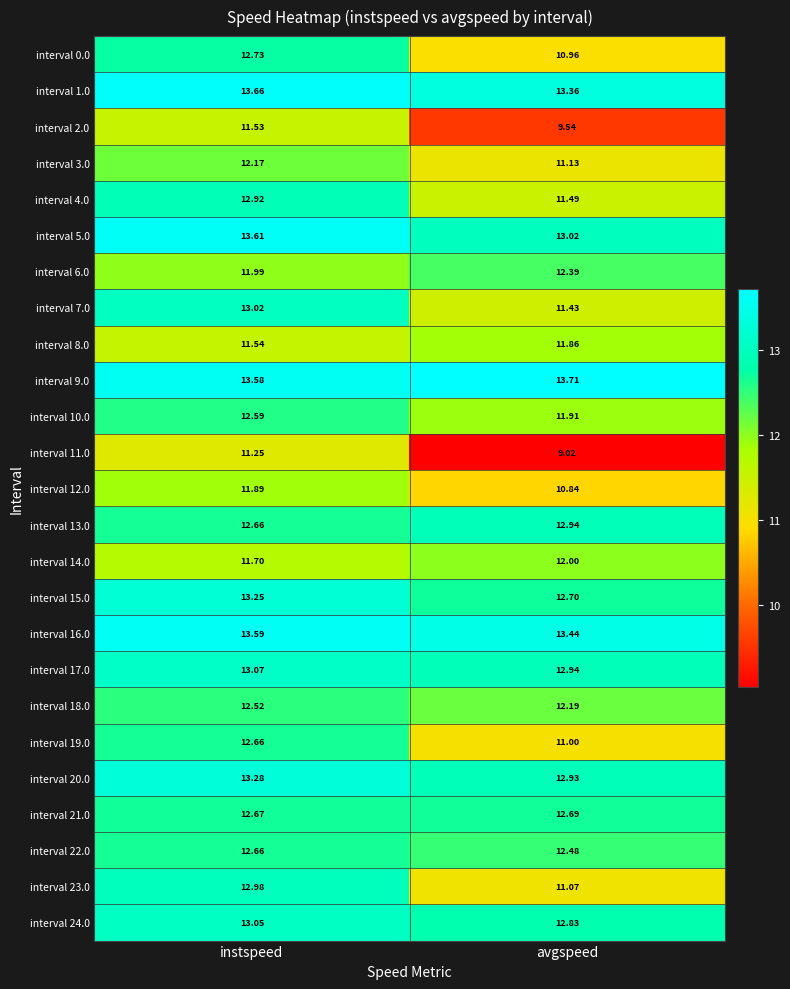

Where is interval 18.0 nearest to the value 12?

avgspeed